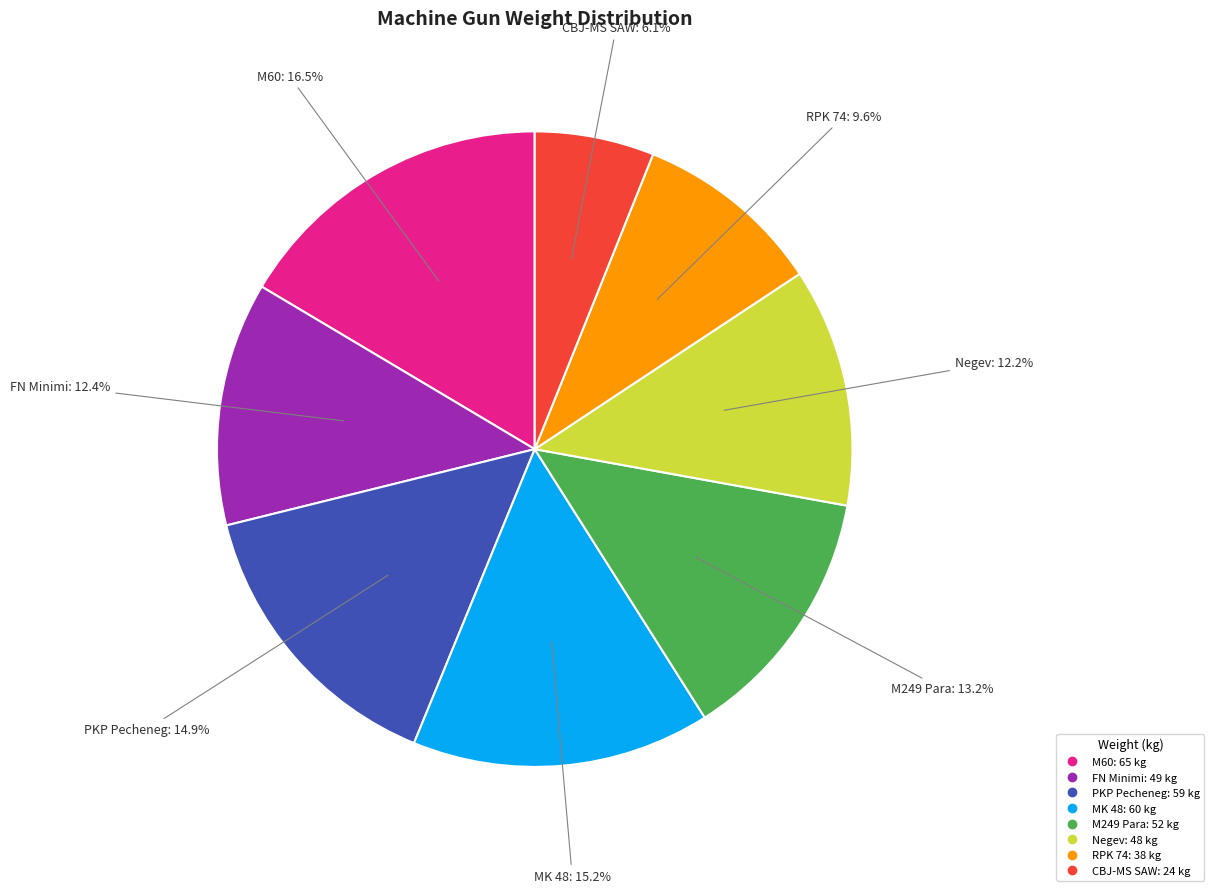

Does RPK 74 represent more than half of the total?

No